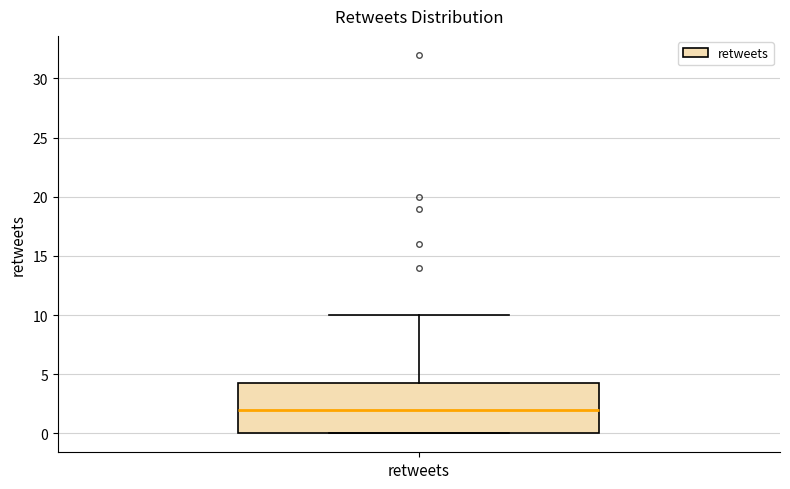

Where does the upper whisker of the box for retweets end on the y-axis? The values are not printed on the chart, so give them approximately, as read against the axis.

10.0